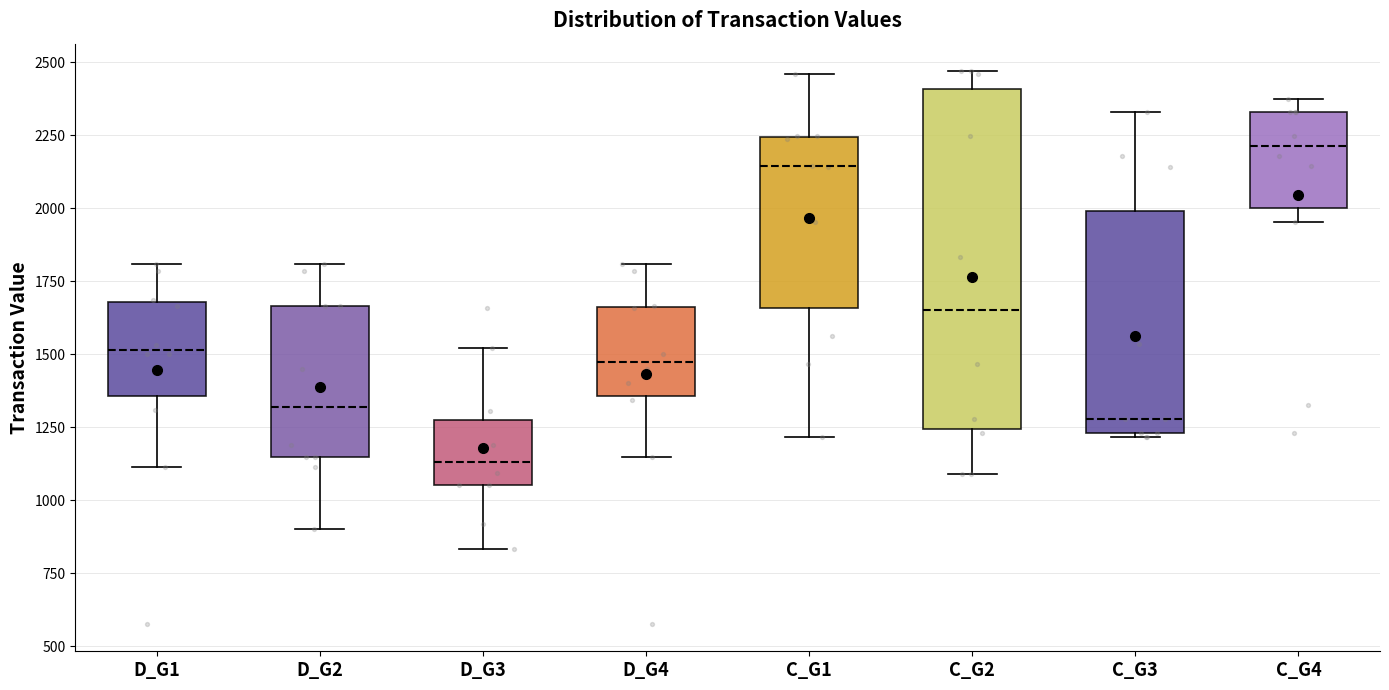

Reading left to right, transcribe this box plot: for each box, give where its median line is, the range the box spans, and where its two whiskers end, as read against the y-axis. The values are not printed on the chart, so give them approximately, as read against the axis.

D_G1: median 1500, box 1350 to 1700, whiskers 1100 to 1800
D_G2: median 1300, box 1150 to 1650, whiskers 900 to 1800
D_G3: median 1150, box 1050 to 1300, whiskers 850 to 1500
D_G4: median 1450, box 1350 to 1650, whiskers 1150 to 1800
C_G1: median 2150, box 1650 to 2250, whiskers 1200 to 2450
C_G2: median 1650, box 1250 to 2400, whiskers 1100 to 2450
C_G3: median 1300, box 1250 to 2000, whiskers 1200 to 2350
C_G4: median 2200, box 2000 to 2350, whiskers 1950 to 2350 (just above the box's upper edge)